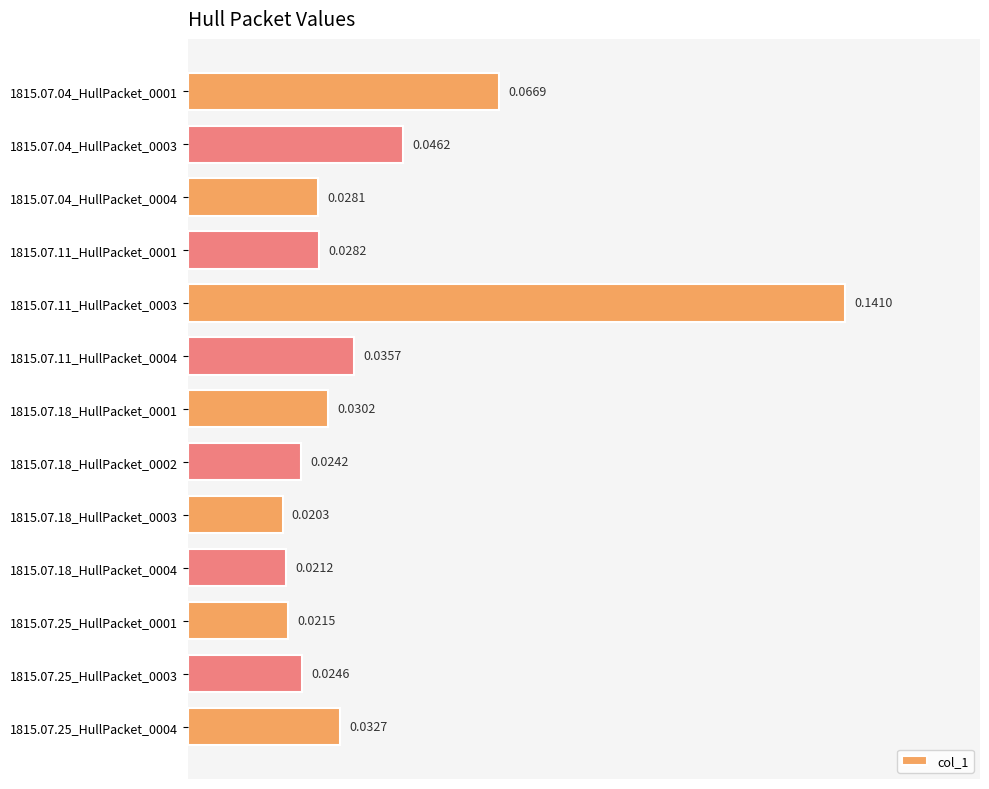

Are the bars horizontal?

Yes